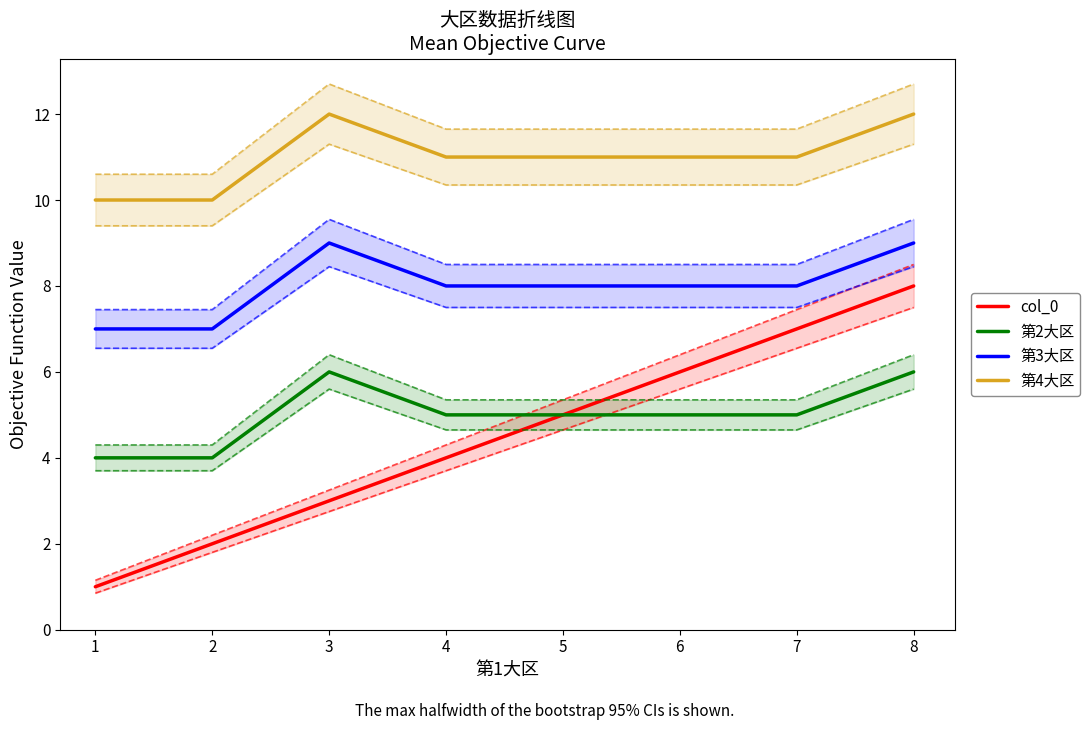

What is the sum of all 第2大区 values?

40